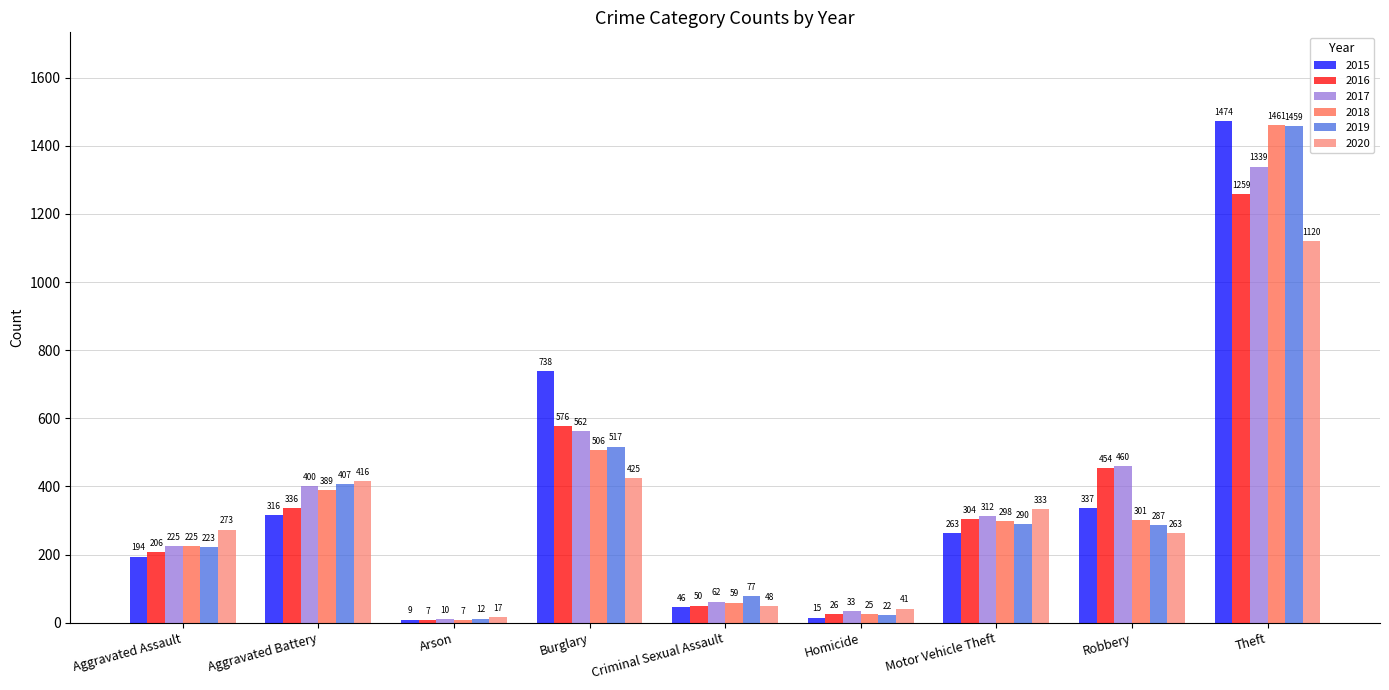

What is the total value across all series at Theft?

8112